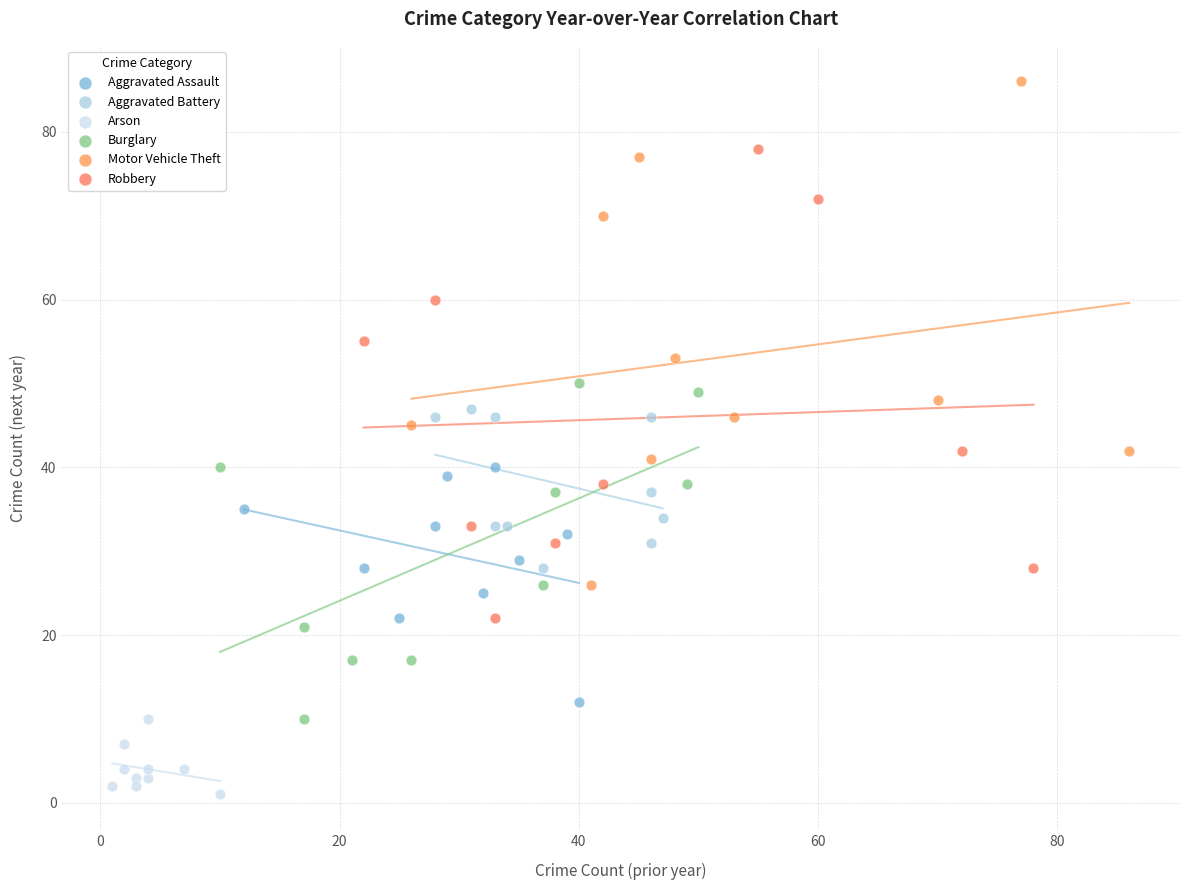

Which series reaches the minimum Y coordinate?

Arson